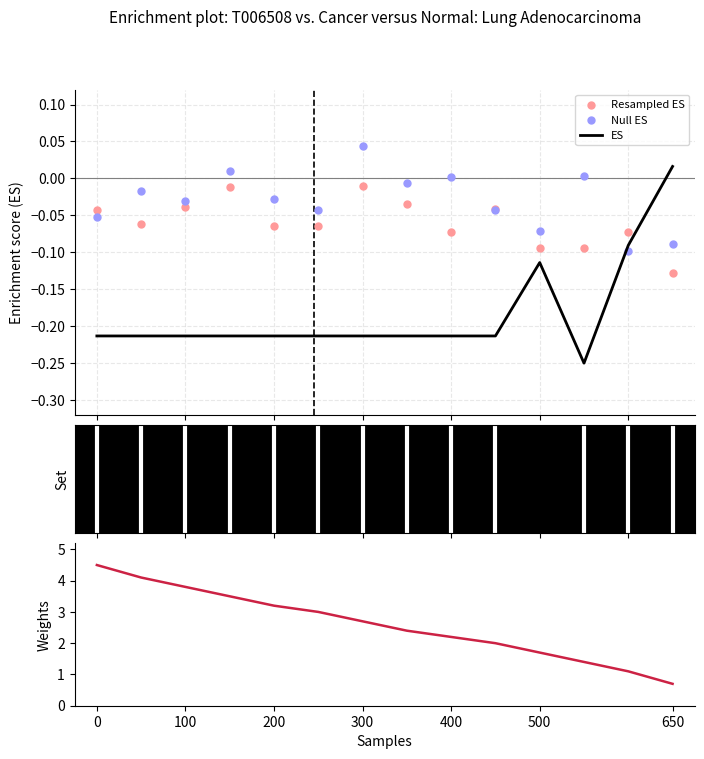

Which series has the widest spread of Y values?

Weights